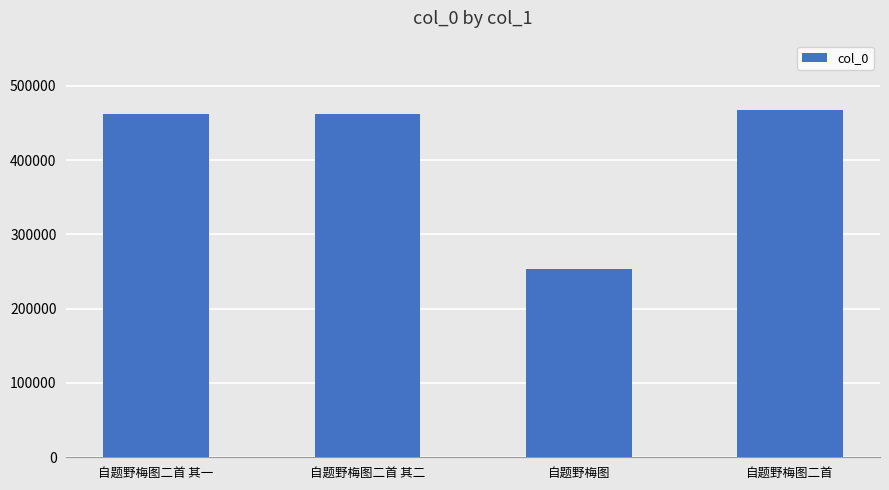

The chart shows a value of 462164 at 自题野梅图二首 其二. True or false?

True